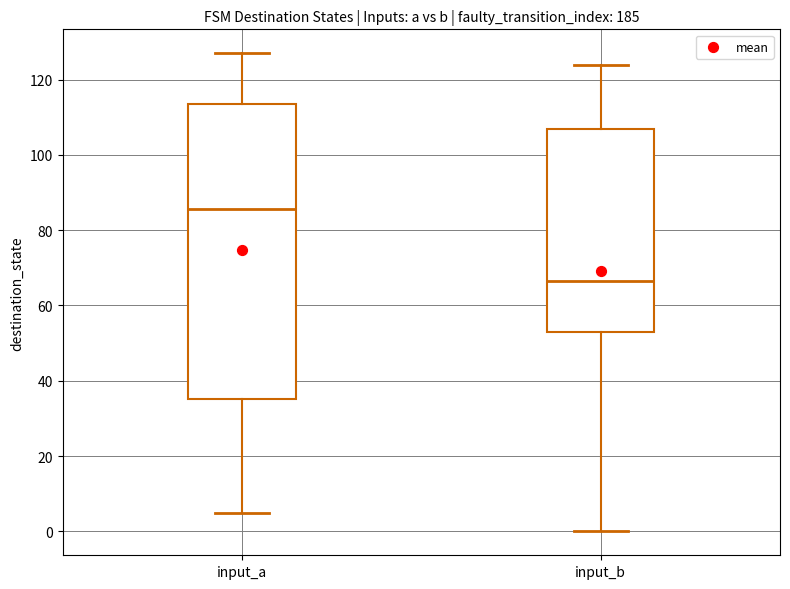

Reading left to right, read every box against the y-axis: the position of its median line, the range the box covers, and the ends of its whiskers. The values are not printed on the chart, so give them approximately, as read against the axis.

input_a: median 86, box 36 to 114, whiskers 6 to 128
input_b: median 66, box 54 to 106, whiskers 0 to 124